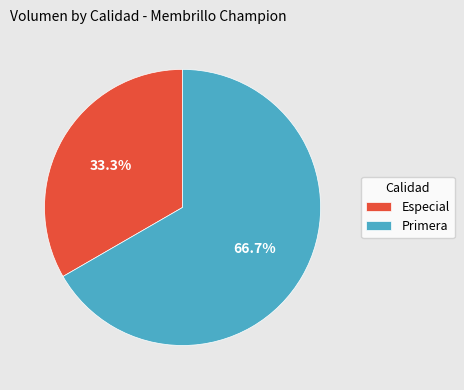

Does Especial represent more than half of the total?

No